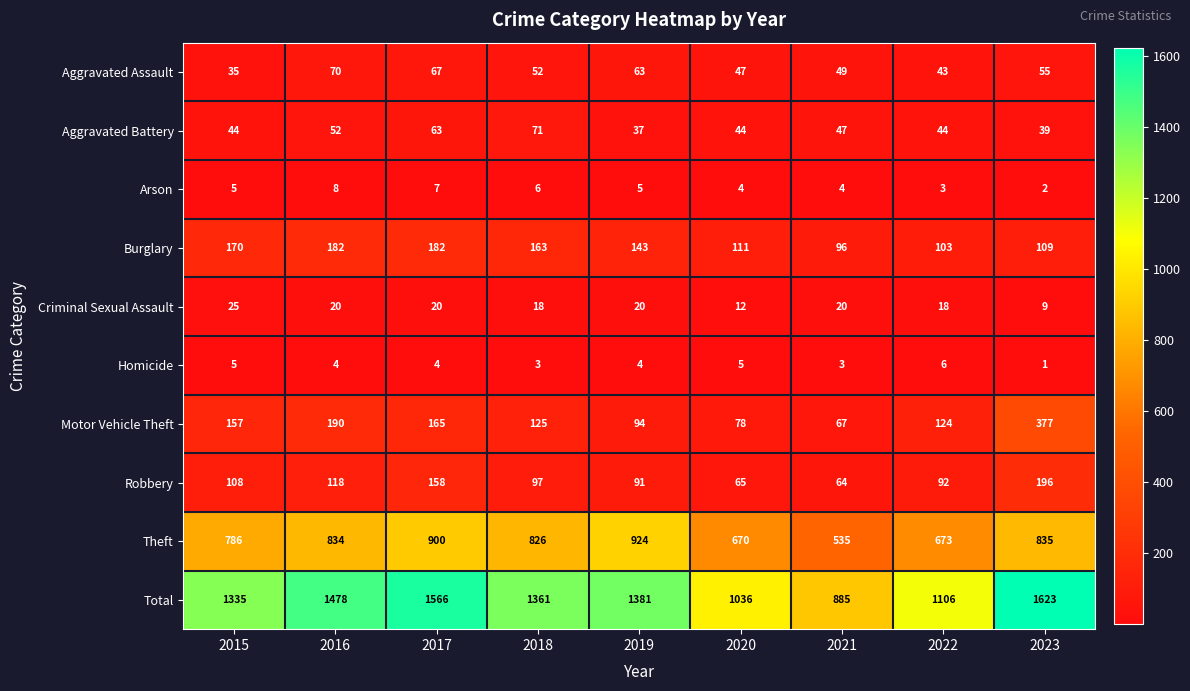

At which category is the sum across all series the highest?

2023